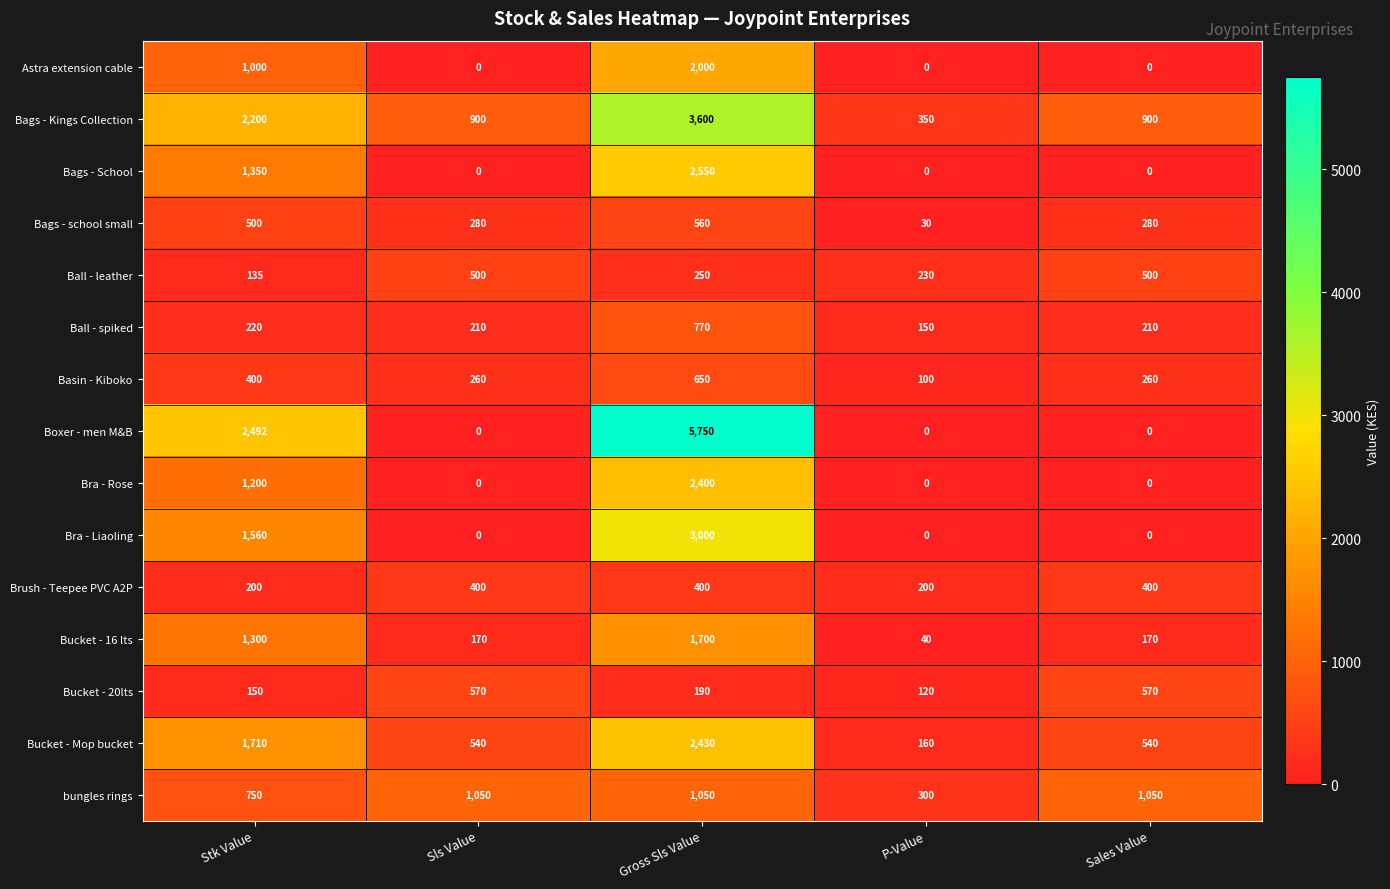

List the series in order of their peak value, lowest first.

Brush - Teepee PVC A2P, Ball - leather, Bags - school small, Bucket - 20lts, Basin - Kiboko, Ball - spiked, bungles rings, Bucket - 16 lts, Astra extension cable, Bra - Rose, Bucket - Mop bucket, Bags - School, Bra - Liaoling, Bags - Kings Collection, Boxer - men M&B